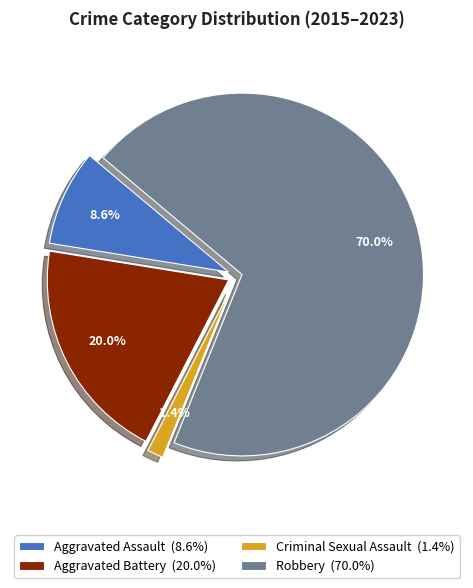

What percentage is the Criminal Sexual Assault slice, to the nearest percent?

1%